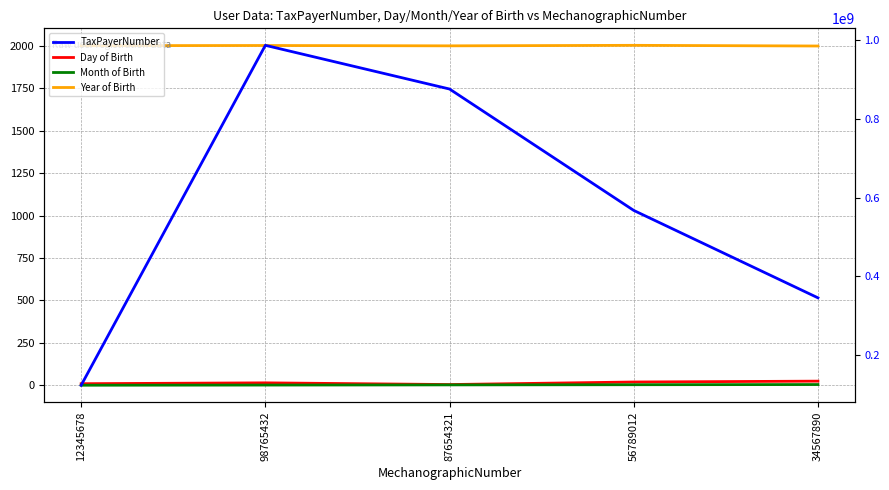

At which category is the sum across all series the highest?

98765432